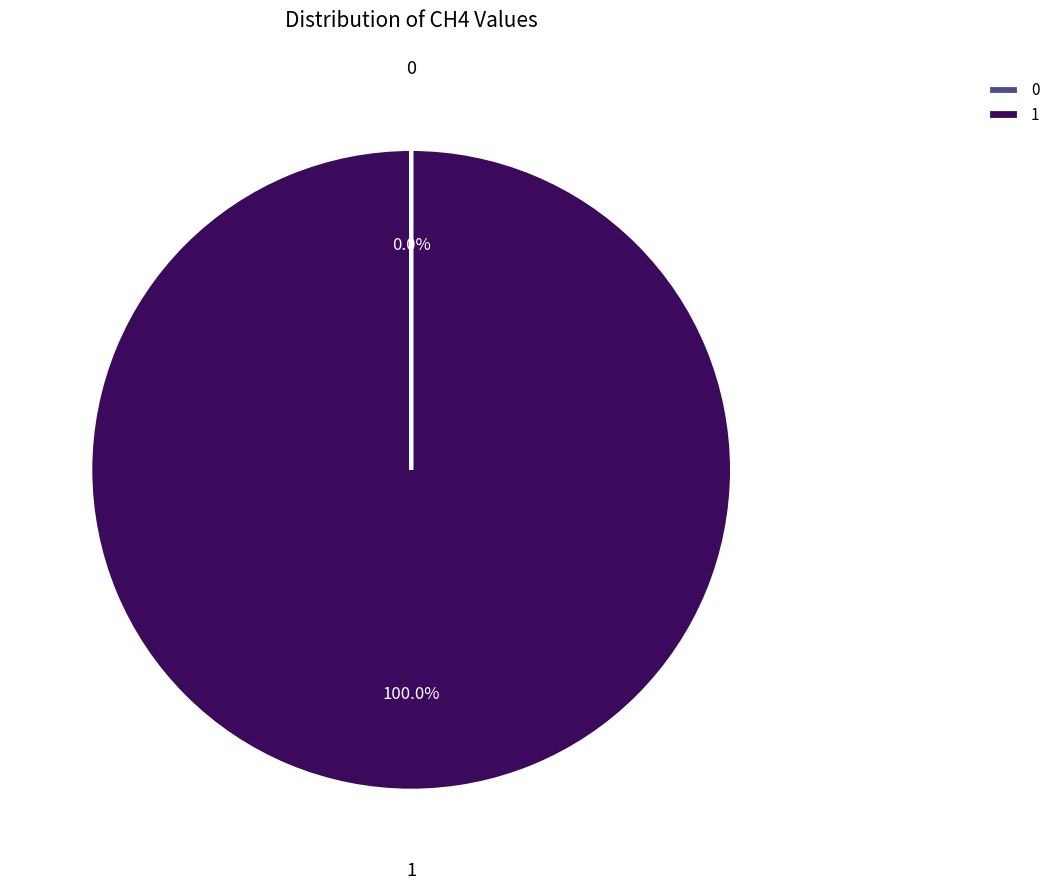

What is the majority slice?

1